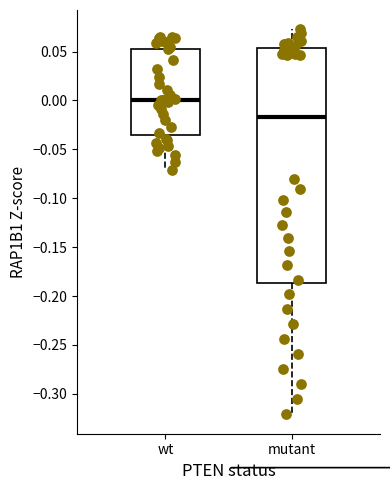

Reading left to right, transcribe this box plot: for each box, give where its median line is, the range the box spans, and where its two whiskers end, as read against the y-axis. The values are not printed on the chart, so give them approximately, as read against the axis.

wt: median 0.000, box -0.035 to 0.055, whiskers -0.070 to 0.065
mutant: median -0.015, box -0.185 to 0.055, whiskers -0.320 to 0.075